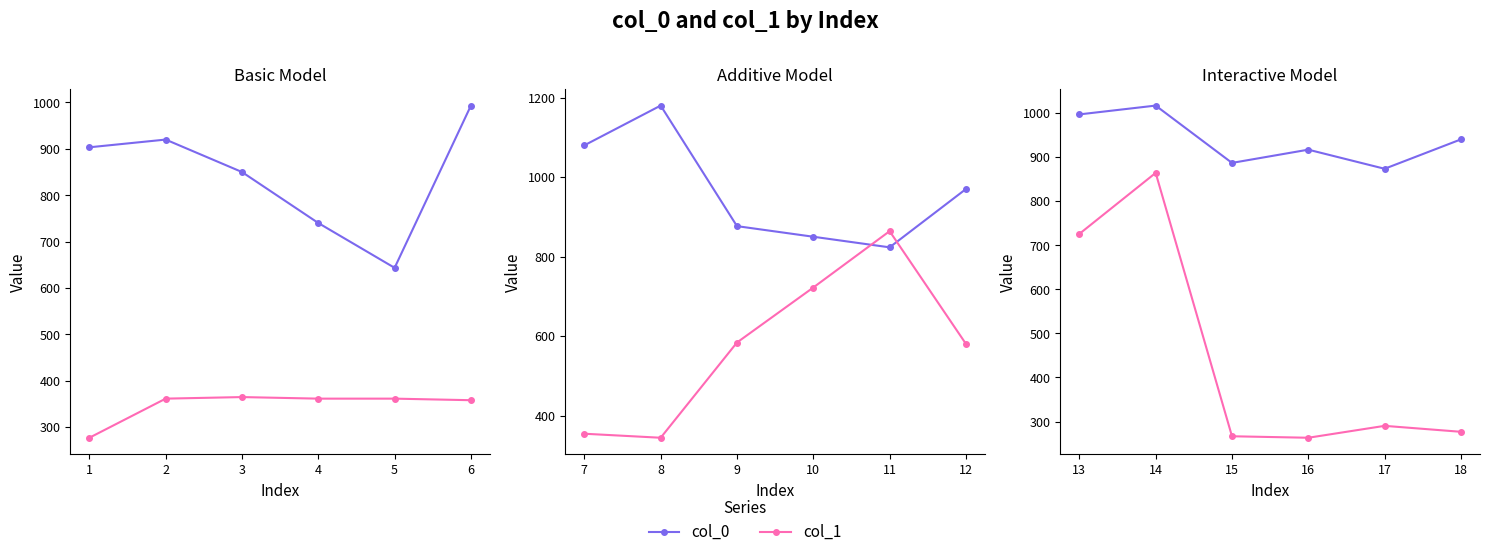

List the series in order of their peak value, highest first.

col_0, col_1